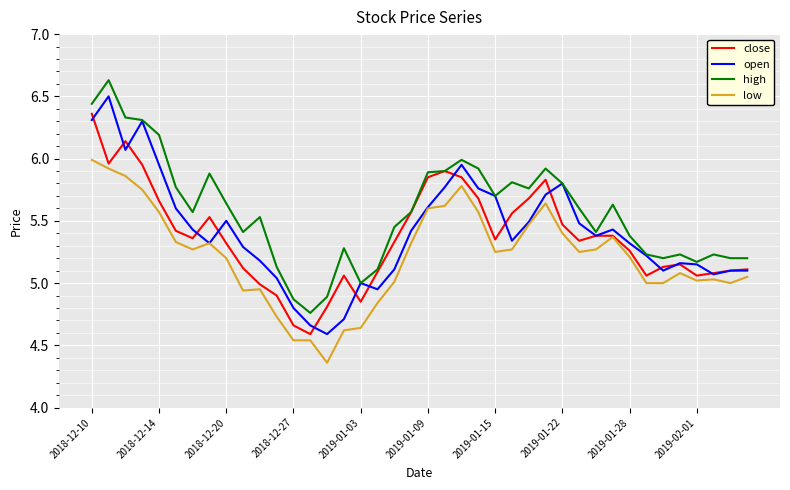

List the series in order of their peak value, lowest first.

low, close, open, high